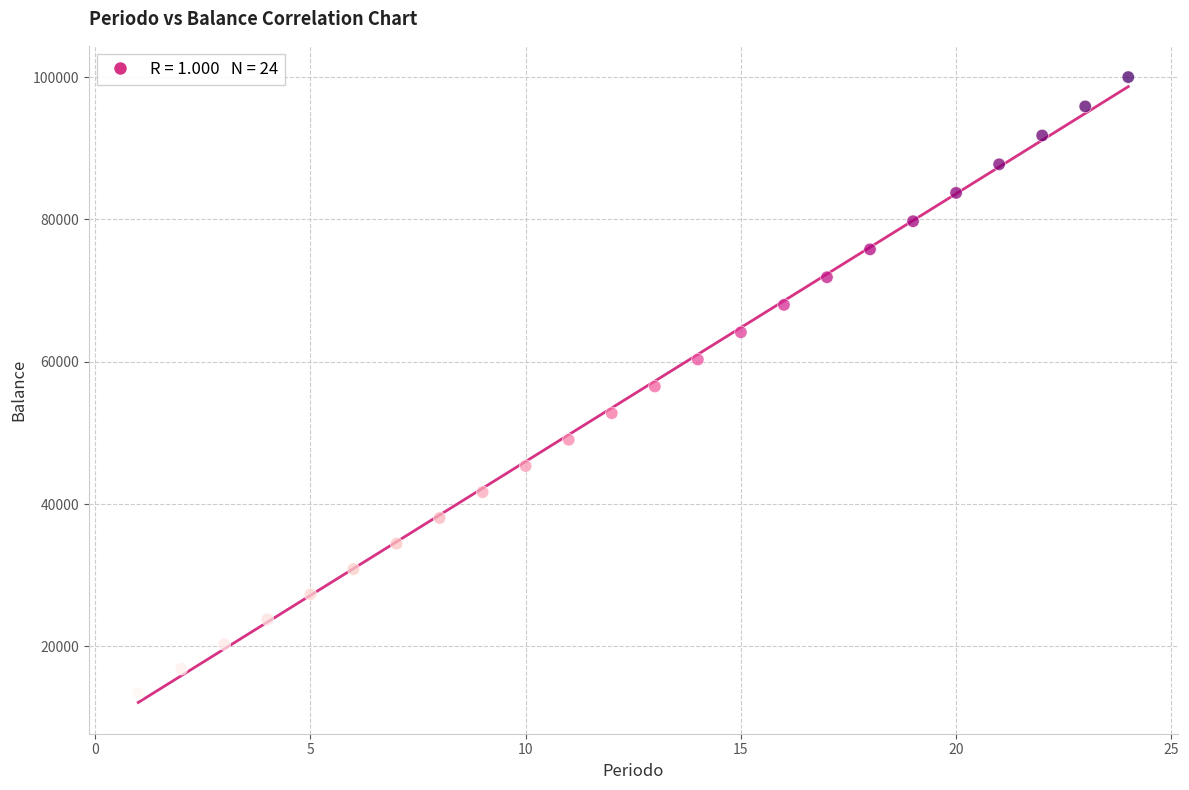

What is the range of X values (max minus min)?

23.0